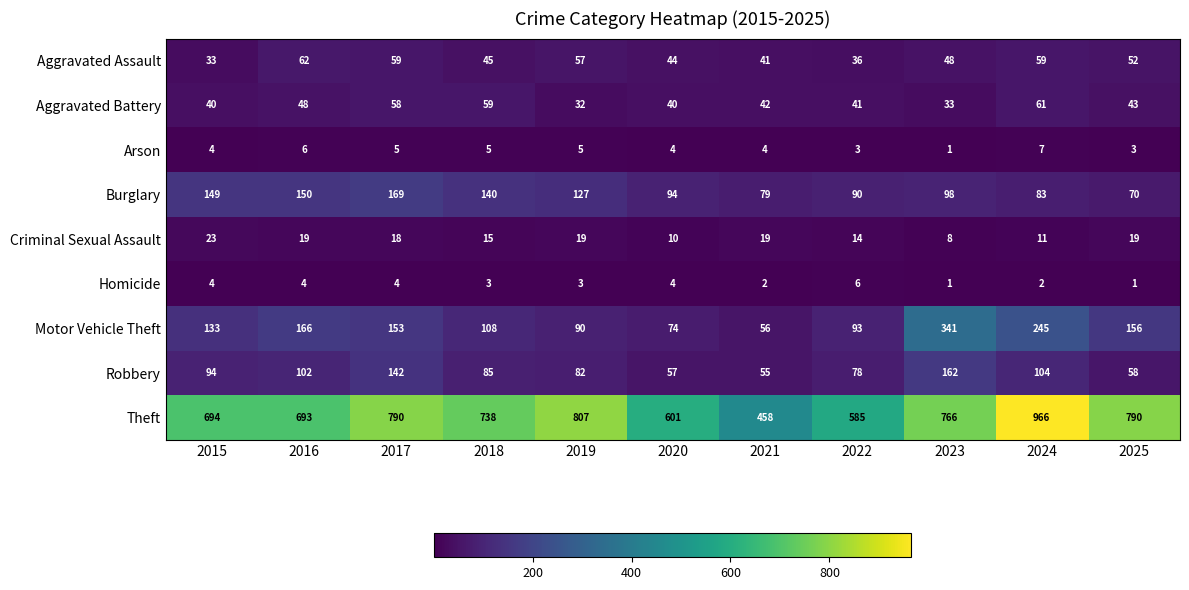

Which series has the widest spread of values?

Theft